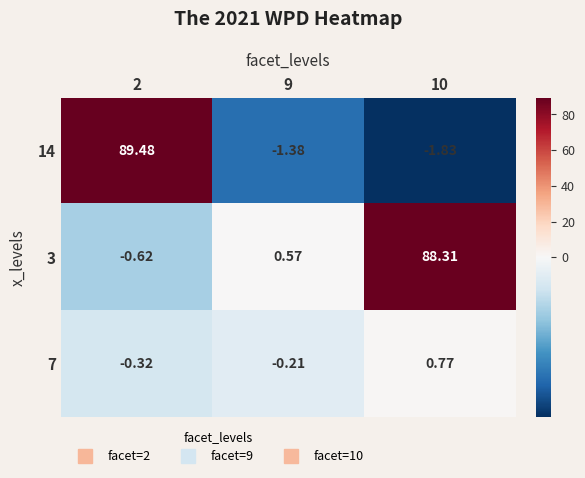

Is the value of 3 at 2 greater than the value of 7 at 10?

No